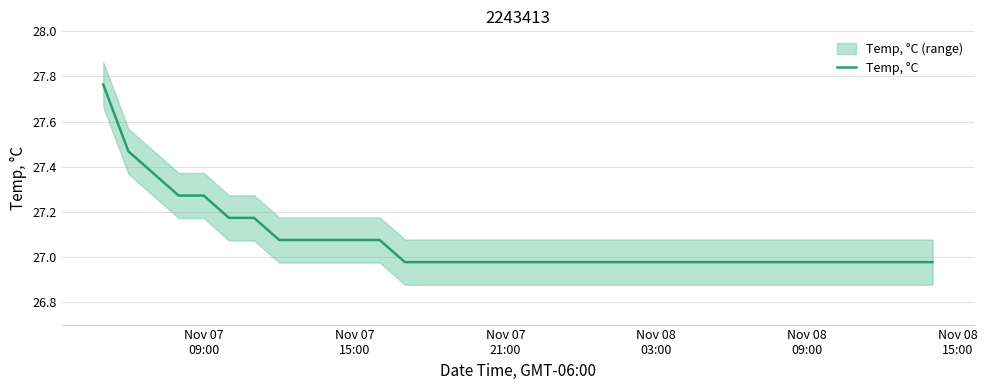

What is the value of the 3rd point from the left?

27.4